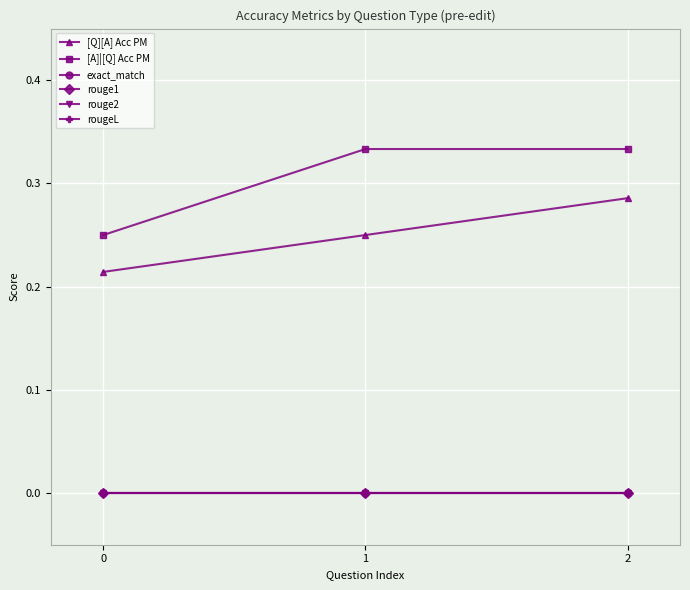

Does the chart have visible grid lines?

Yes